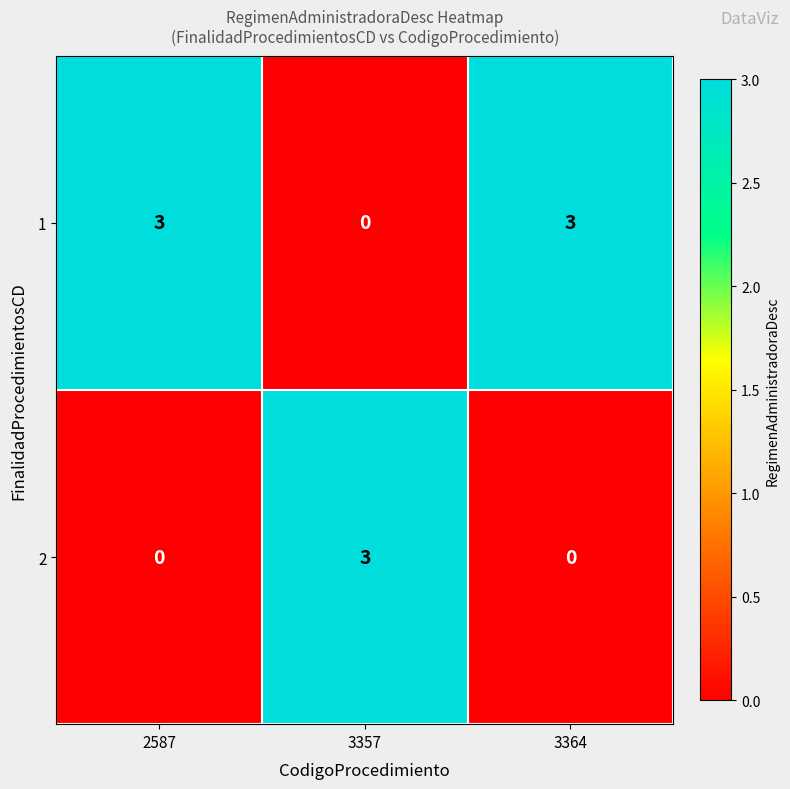

What is the maximum value shown in the chart?

3